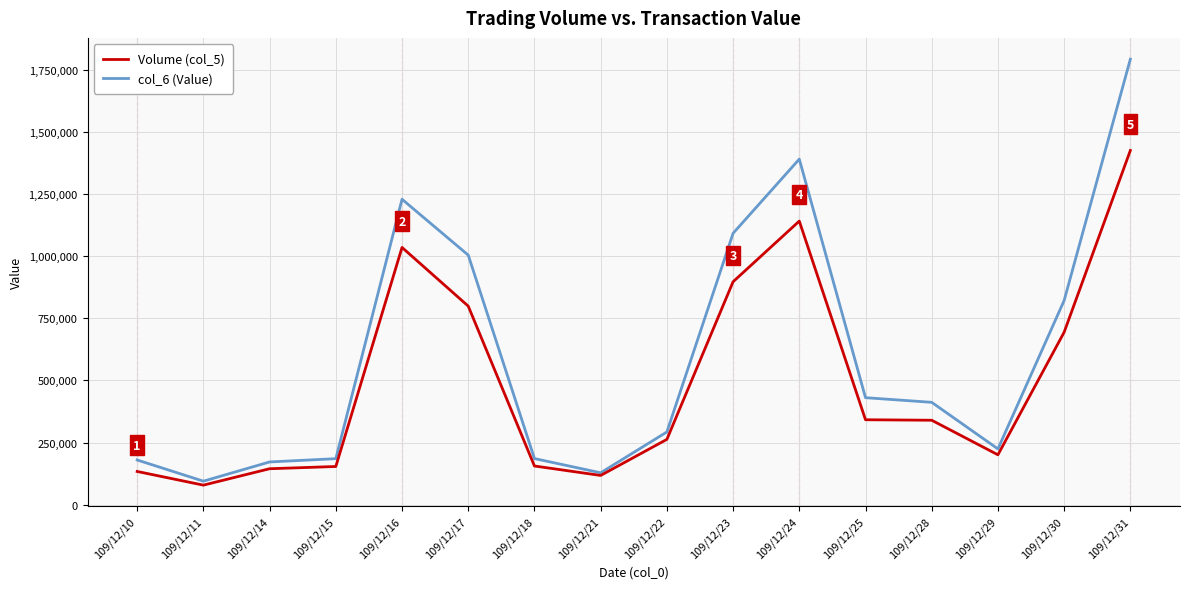

Which series has the largest total across all categories?

col_6 (Value)